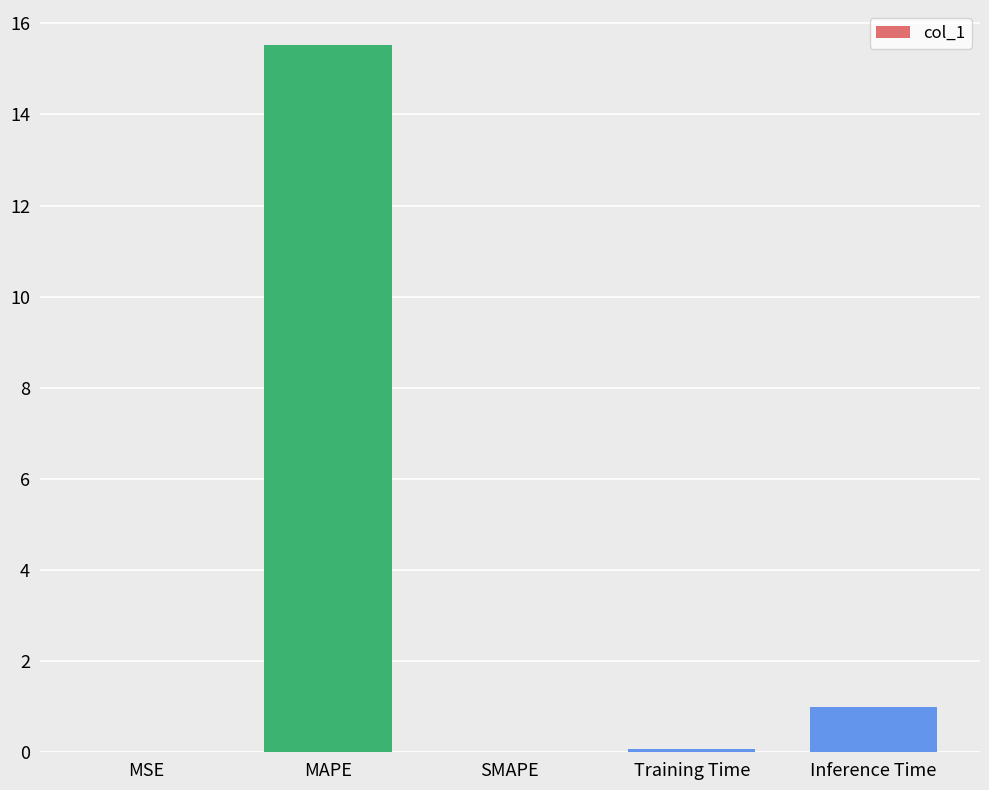

The value at MSE is 0.0. True or false?

True